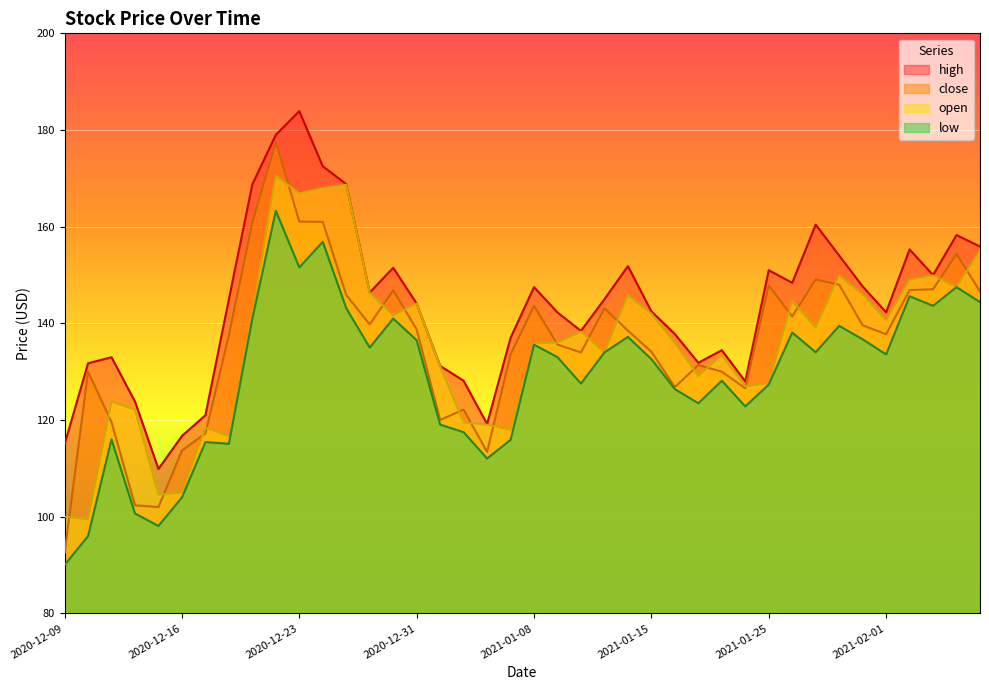

Rank the series by their maximum value, from highest to lowest.

high, close, open, low